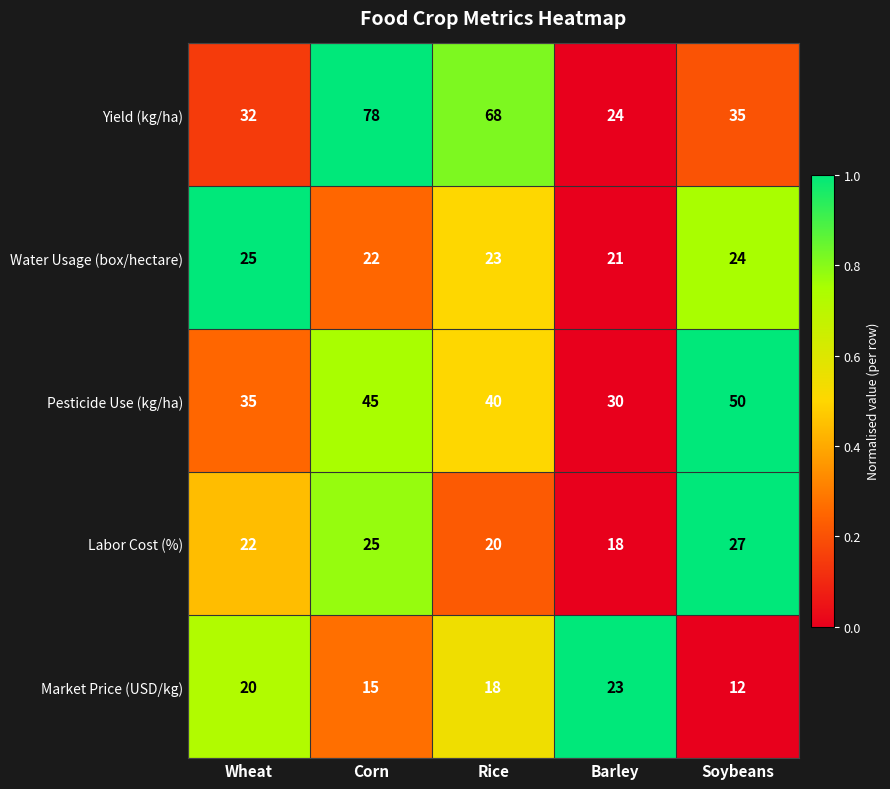

What is the sum of all Water Usage (box/hectare) values?

115